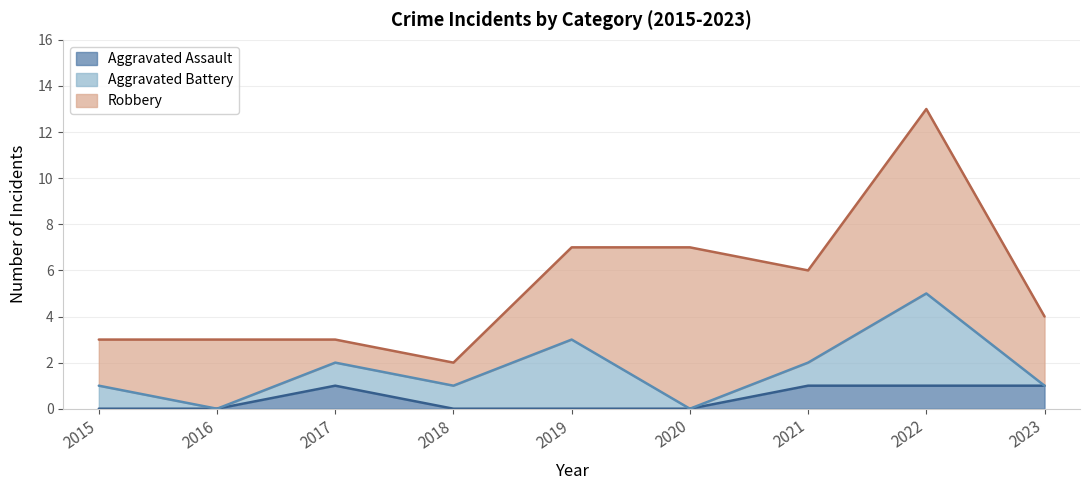

Is it true that Robbery equals 7 at 2020?

True